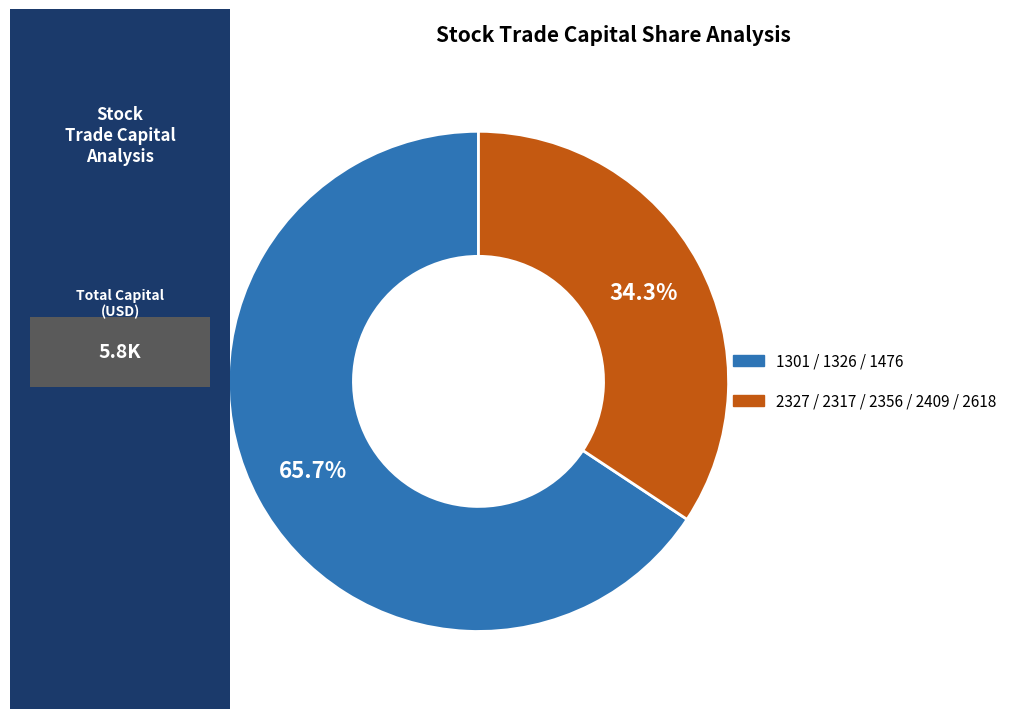

Does any single category account for the majority?

Yes